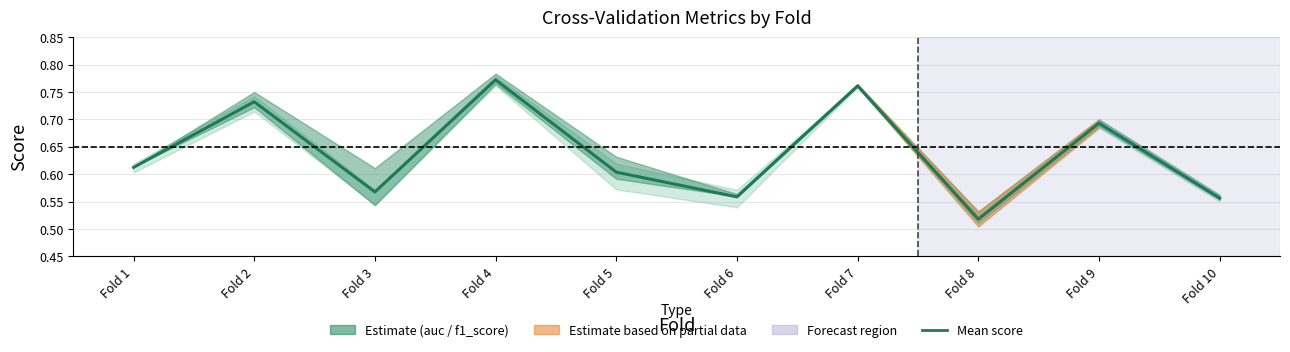

The chart shows a value of 0.6 at Fold 5. True or false?

True